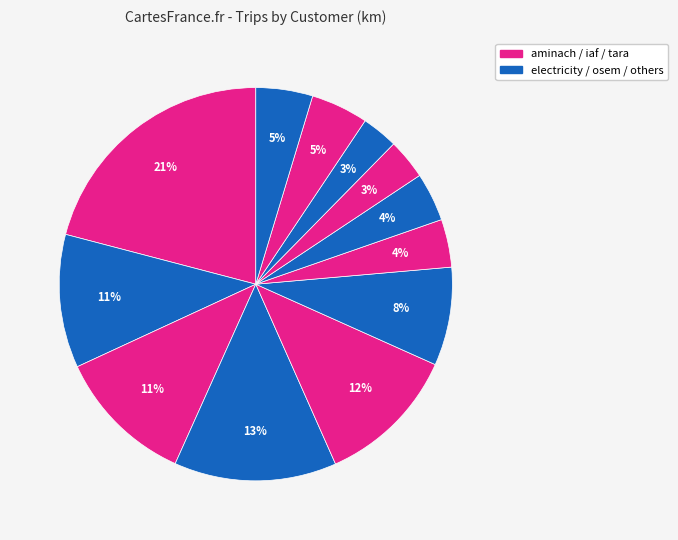

Is there any slice that represents more than half of the pie?

No